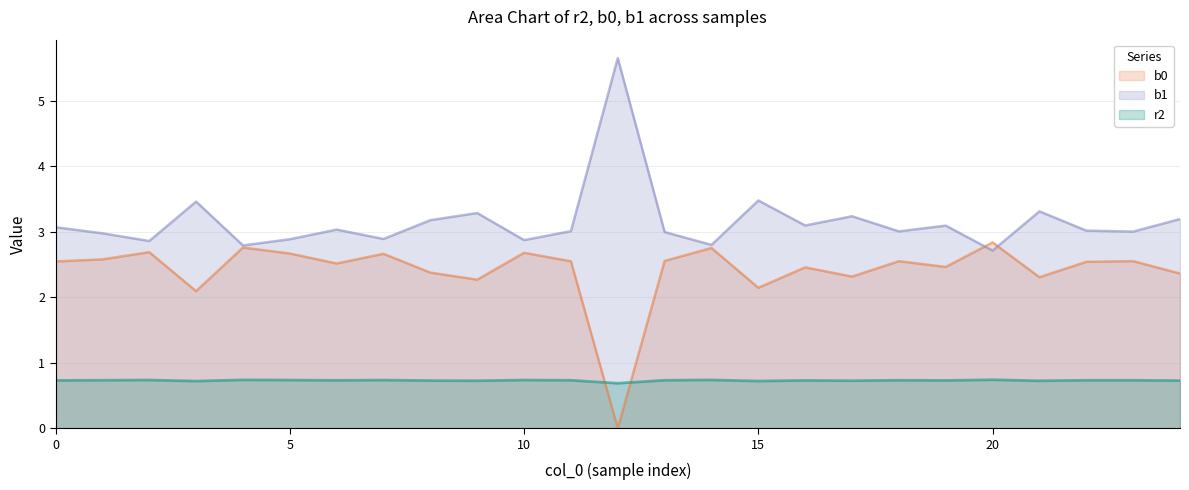

What are all the series names shown in the legend?

b0, b1, r2